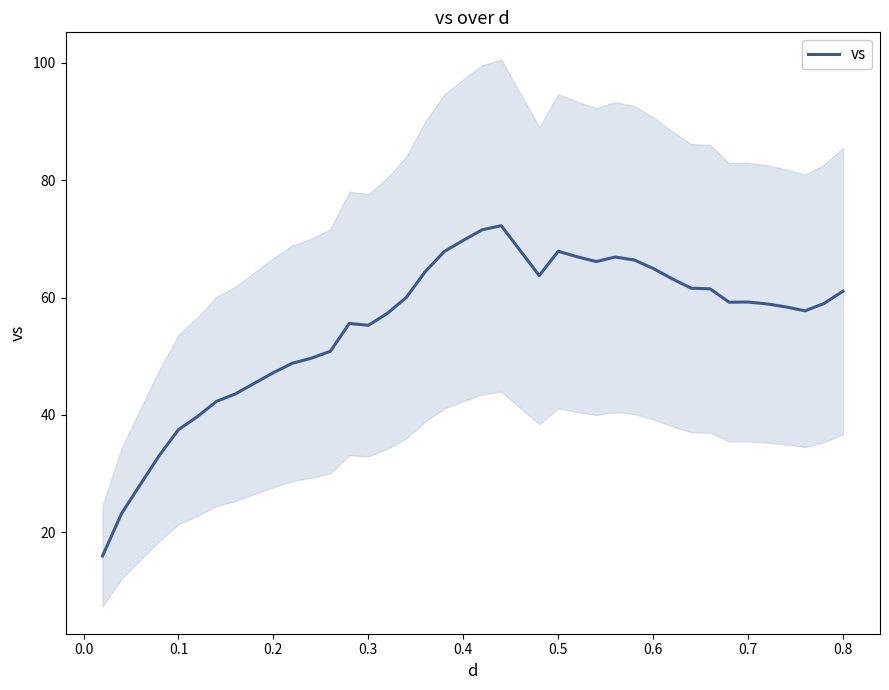

How many interior local peaks (higher than both neighbors) does the data have?

5